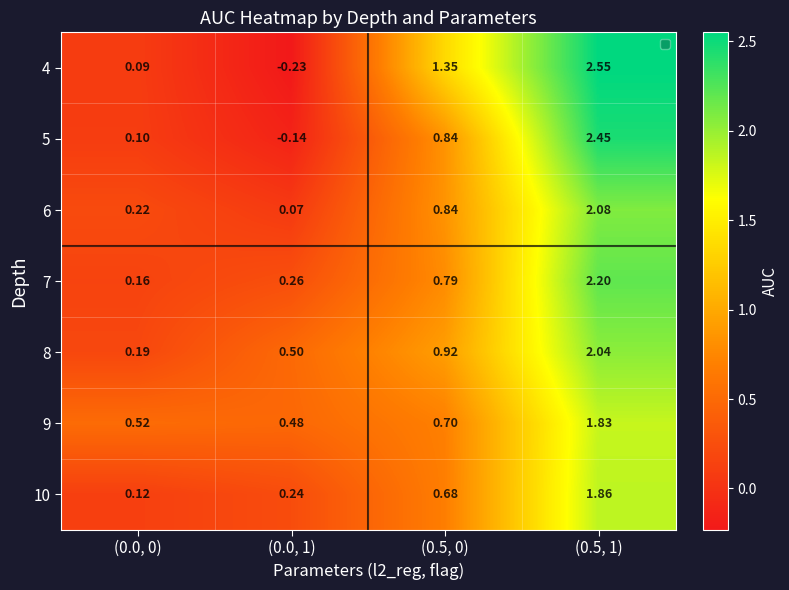

At which category is the sum across all series the highest?

(0.5, 1)